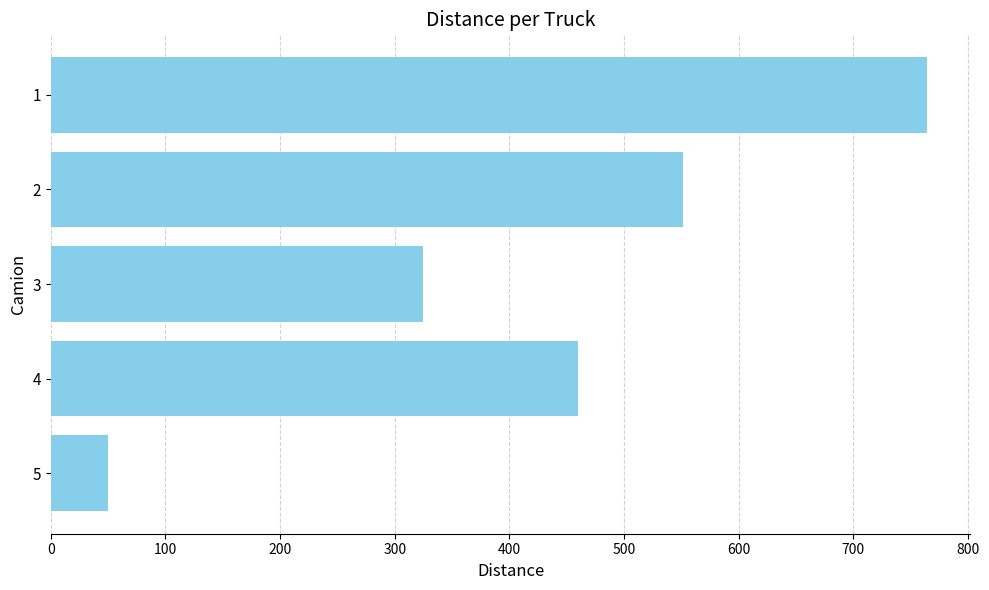

How many values are below 459?

2